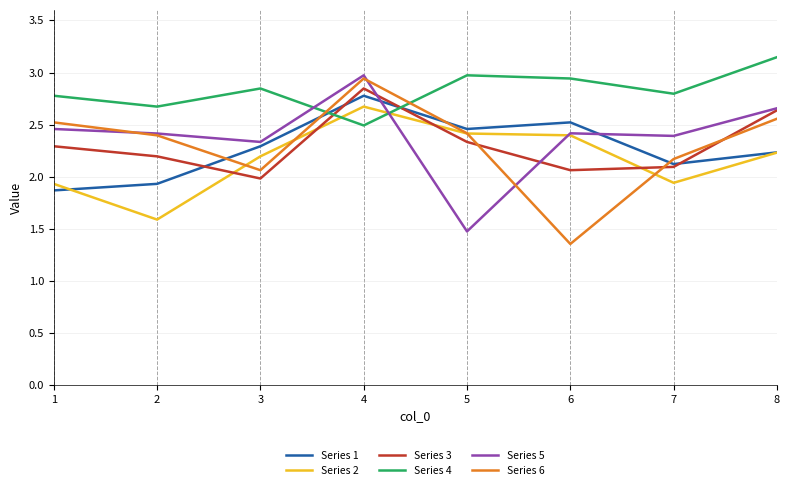

At which label does Series 4 reach its peak?

8